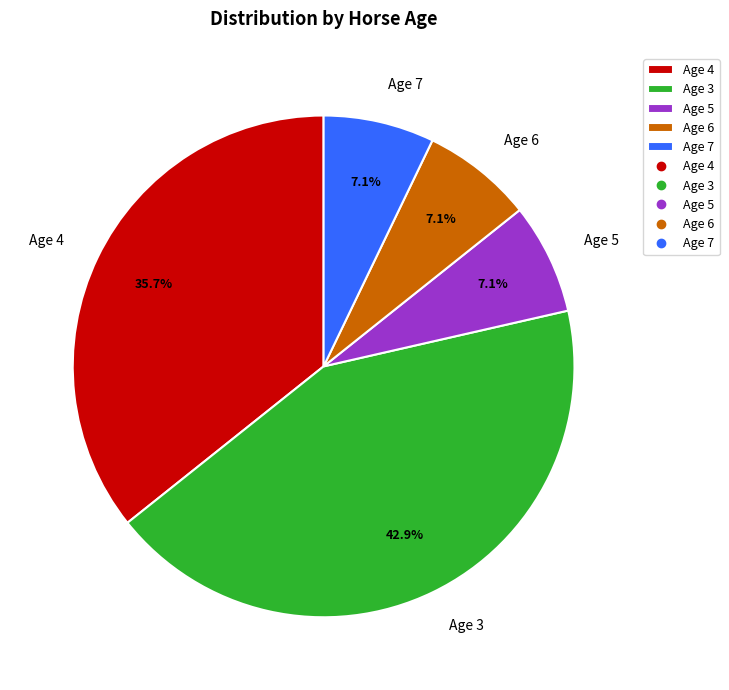

To the nearest percent, what is the difference between the largest and smallest slice percentages?

36%